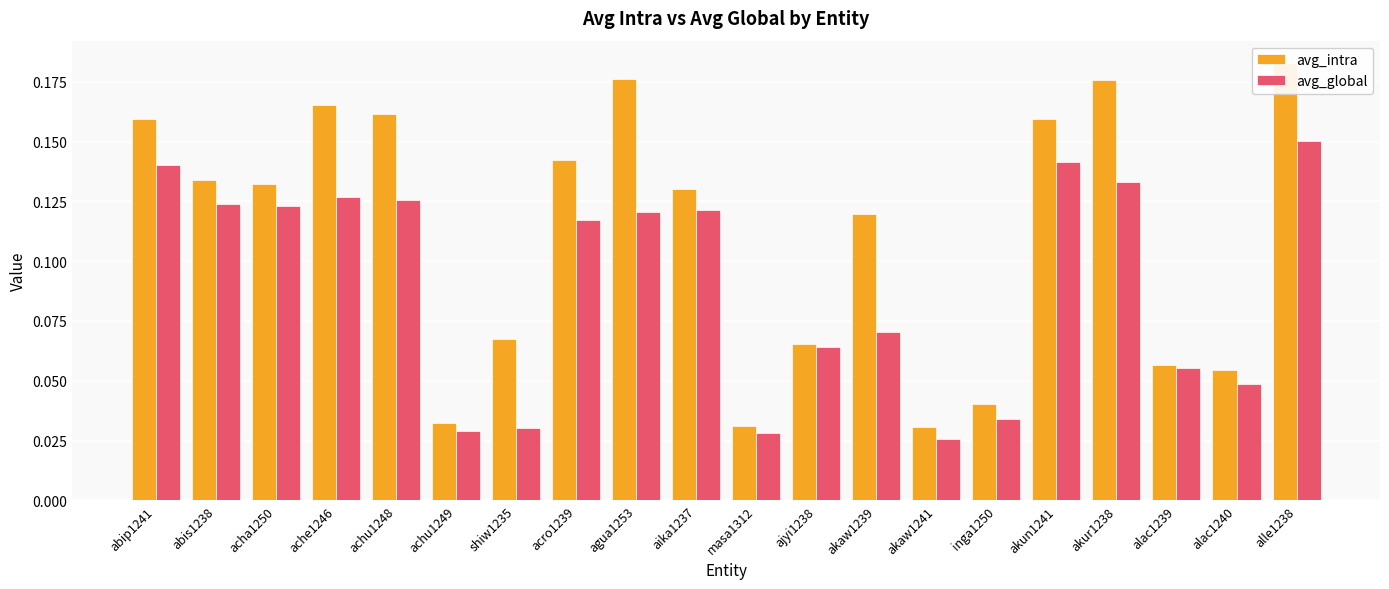

At which label is avg_global closest to 0?

akaw1241